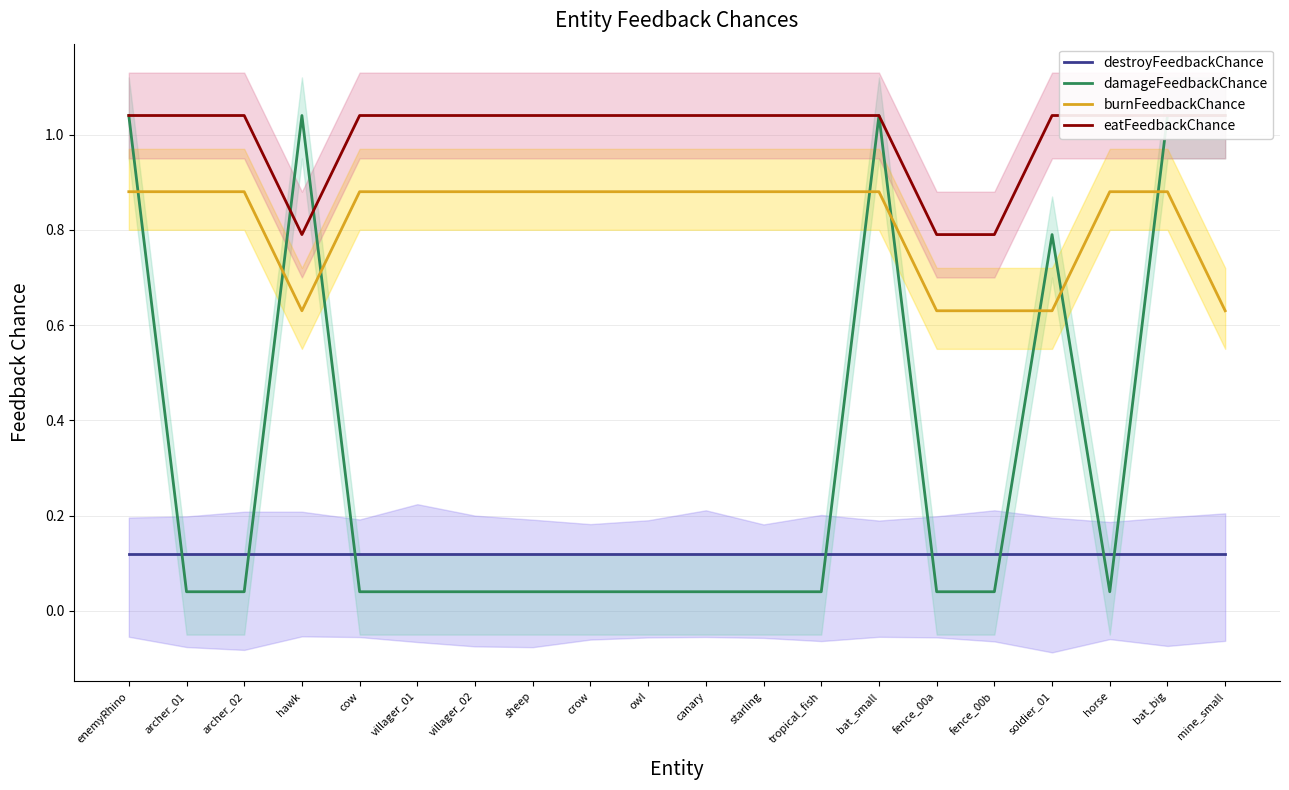

What is the difference between the highest and lowest values at mine_small?

0.9